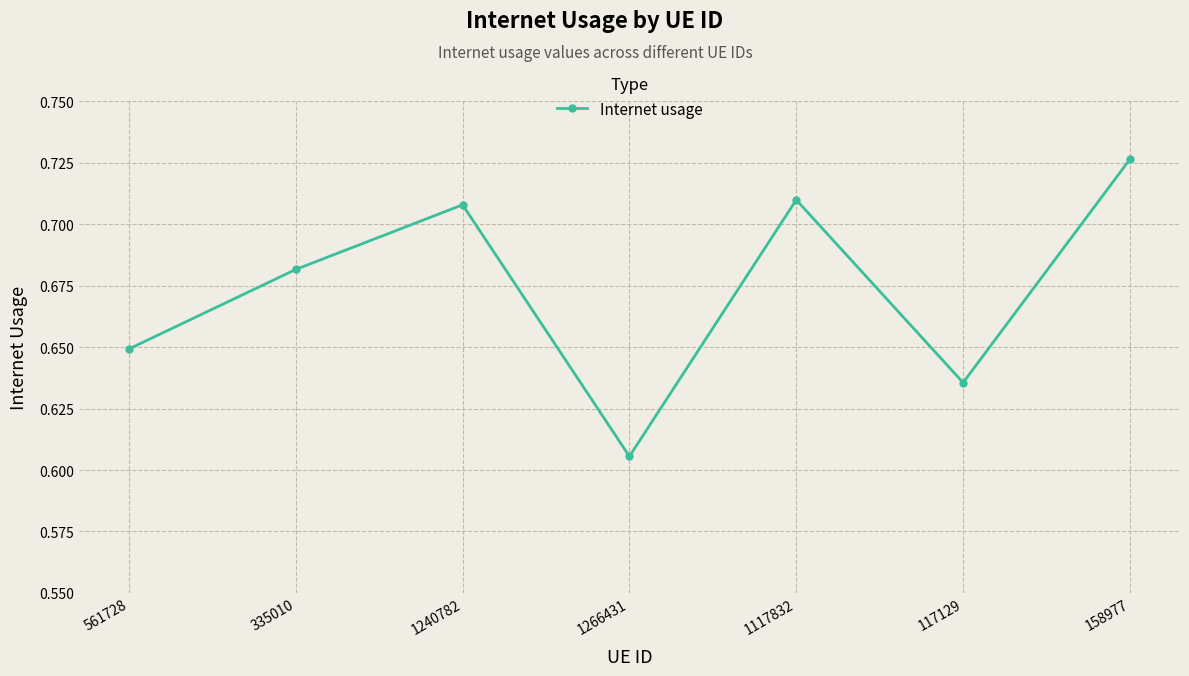

At which label is the value closest to 0?

1266431